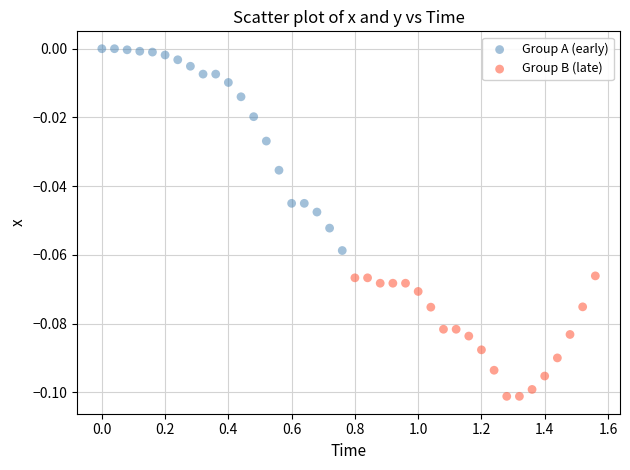

Which series has the widest spread of Y values?

Group A (early)